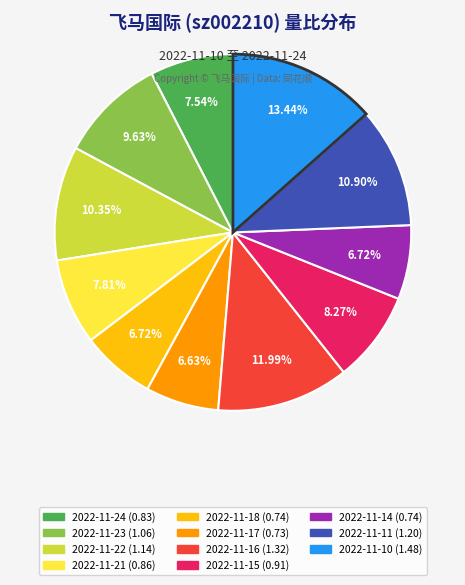

Is it true that 2022-11-11 is 16% of the pie?

False